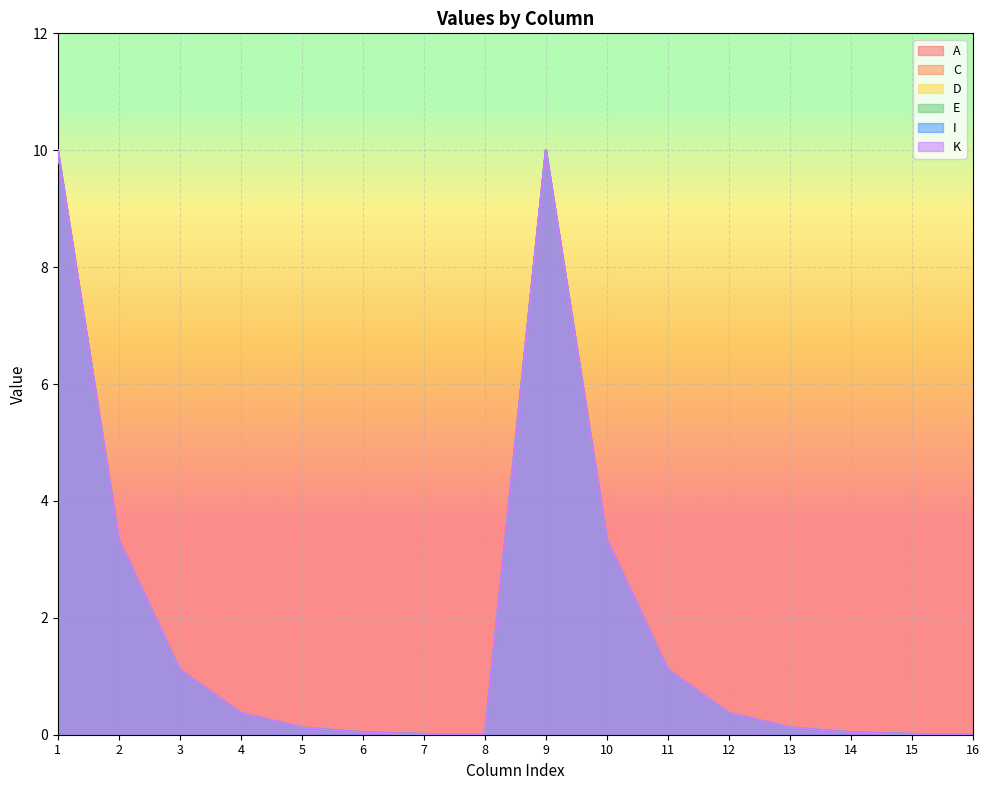

How many distinct data groups are displayed?

6